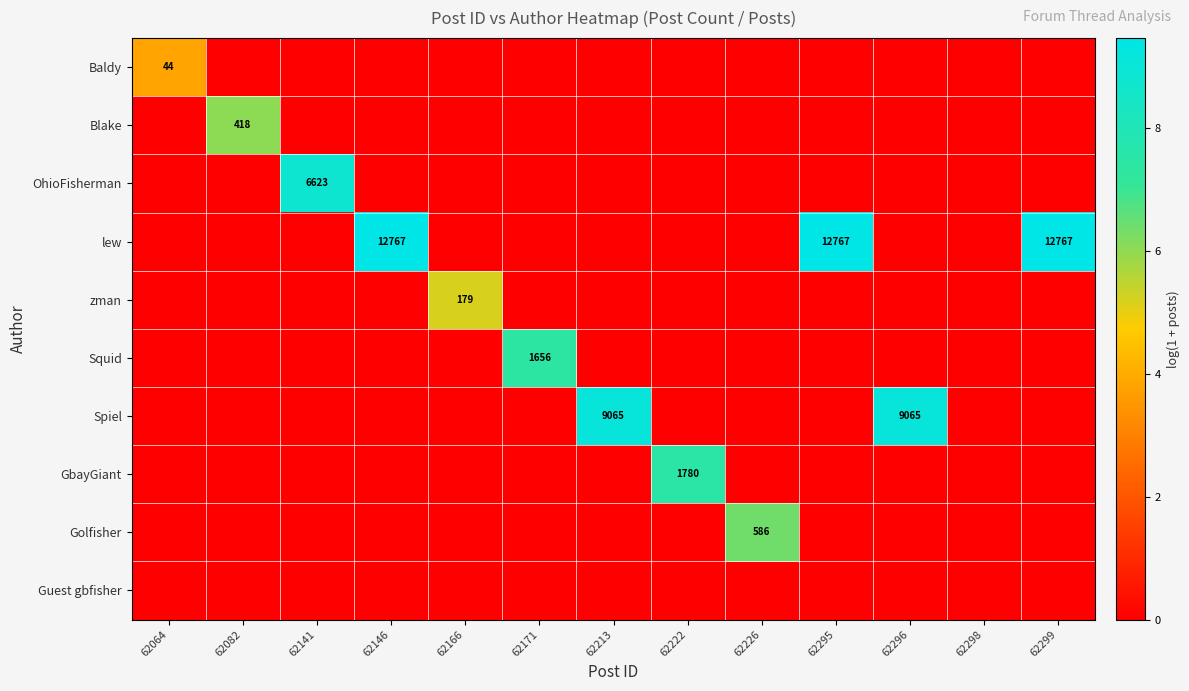

The value of Spiel at 62213 is 13724. True or false?

False